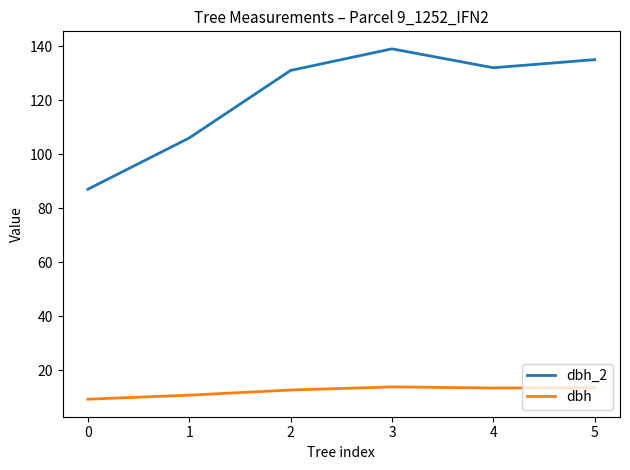

True or false: dbh and dbh_2 cross at least once.

False